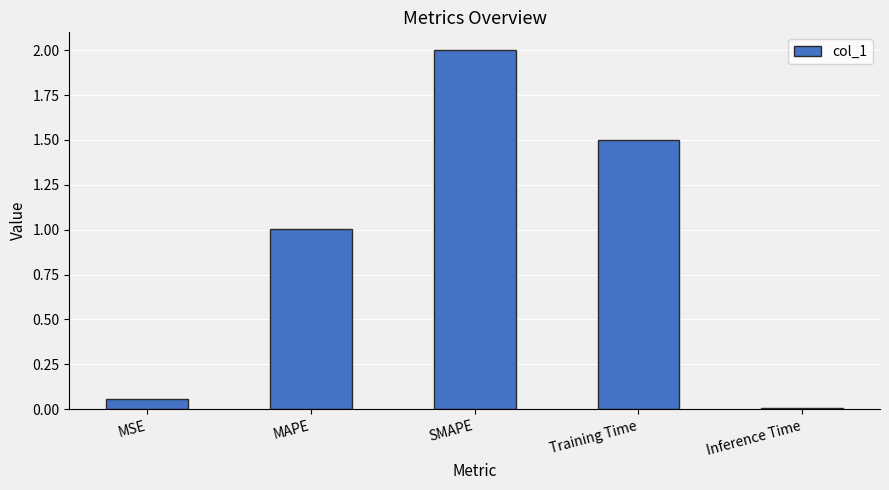

Rank the categories by value from lowest to highest.

Inference Time, MSE, MAPE, Training Time, SMAPE